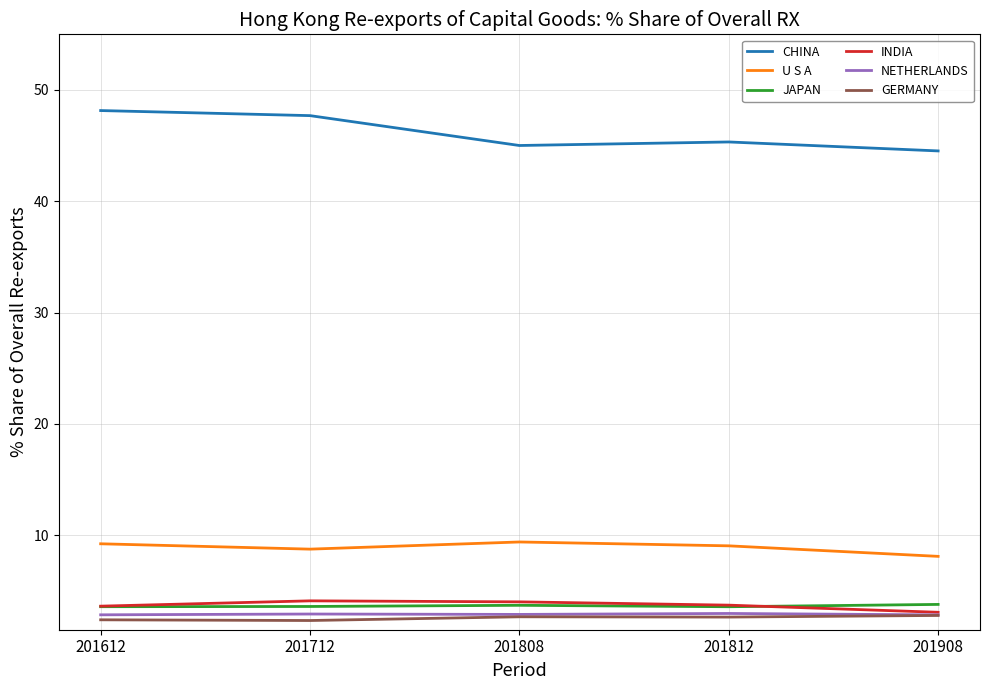

True or false: NETHERLANDS and U S A cross at least once.

False